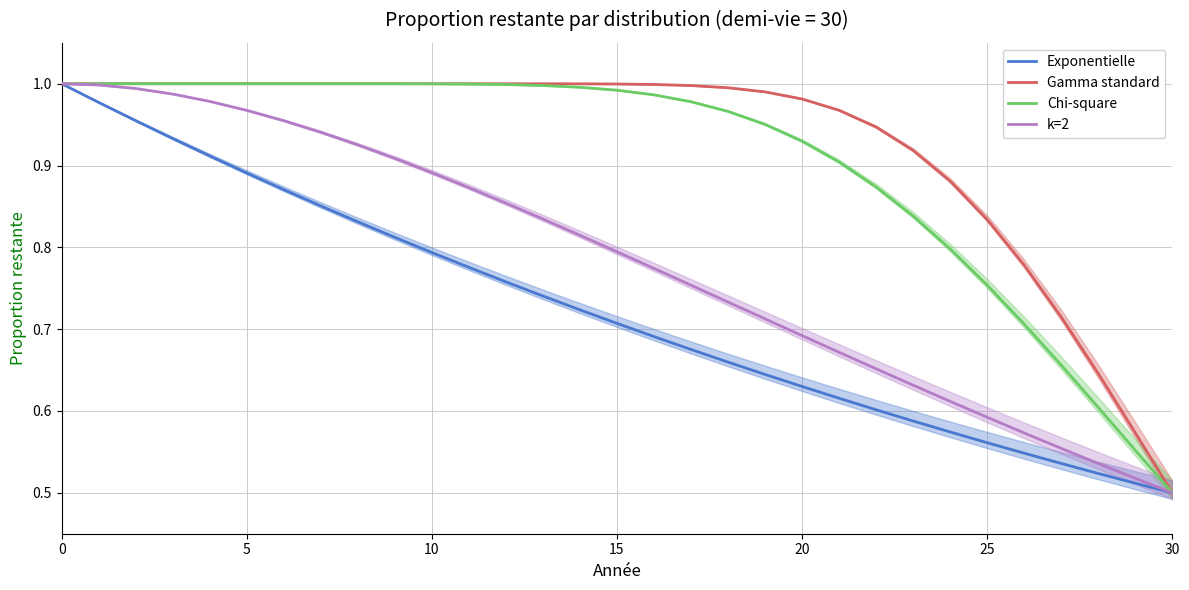

Read the Gamma standard value at 29.

0.6